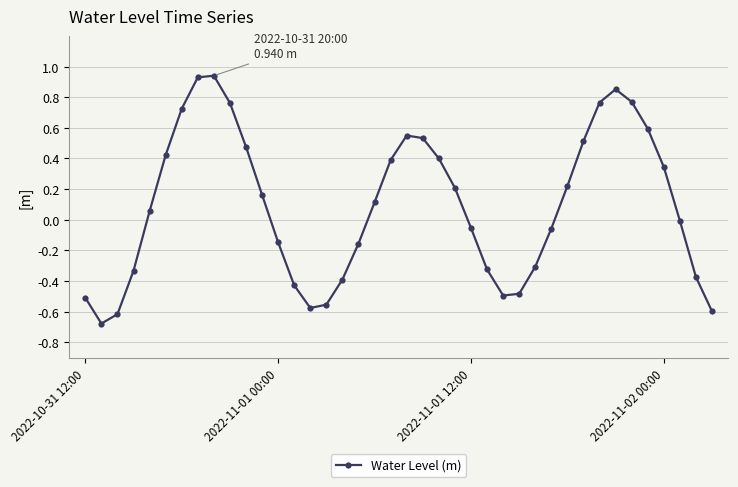

True or false: the data has more than 0 interior local peaks.

True